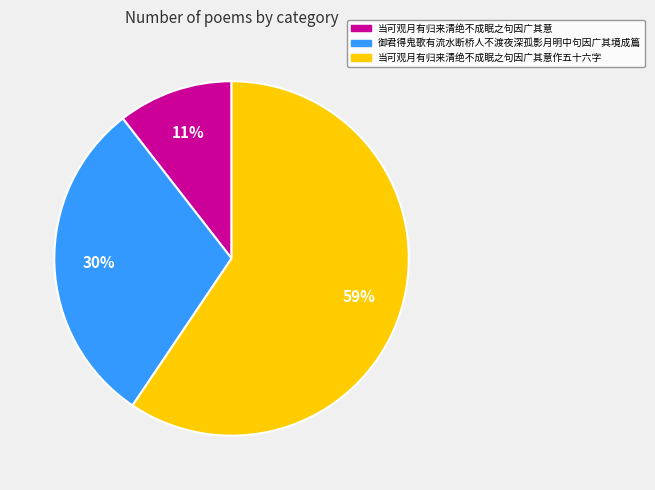

To the nearest percent, what is the average slice percentage?

33%